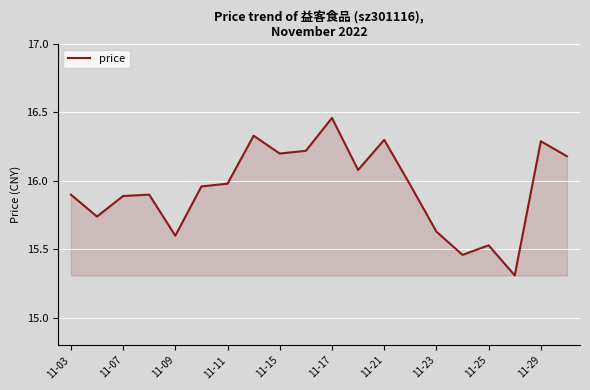

What is the sum of all values?

318.9